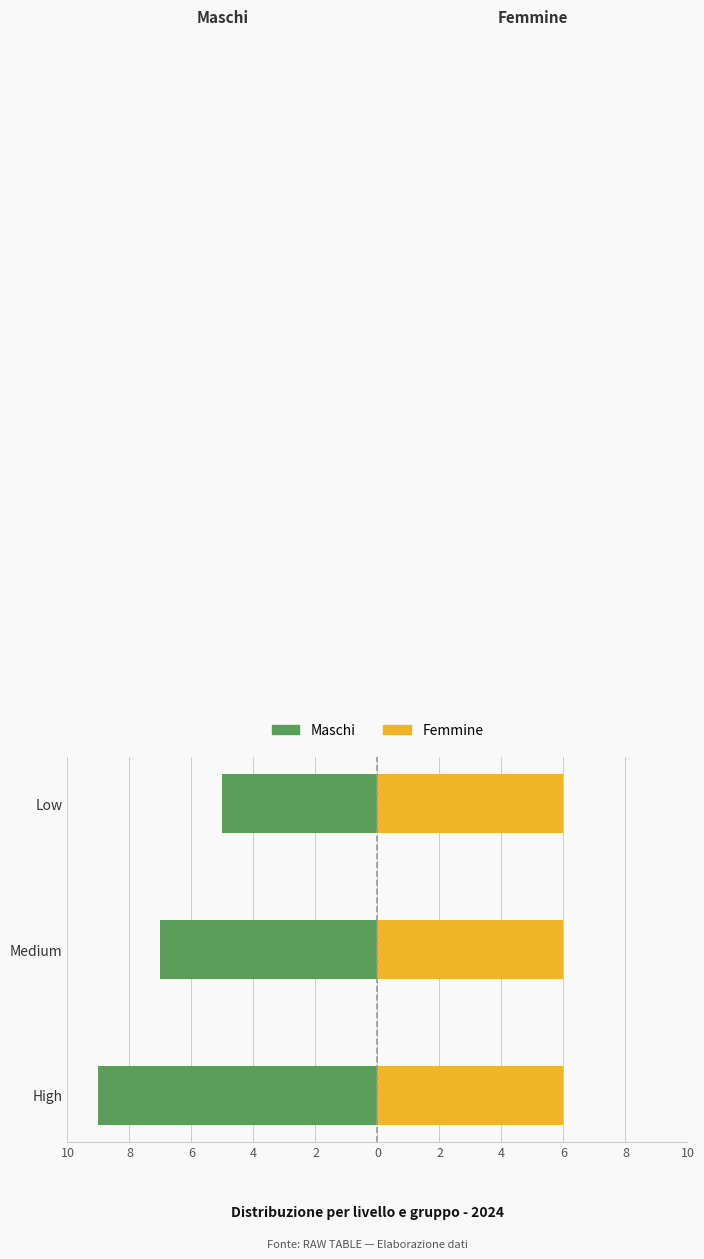

The value of Maschi at High is -14.0. True or false?

False